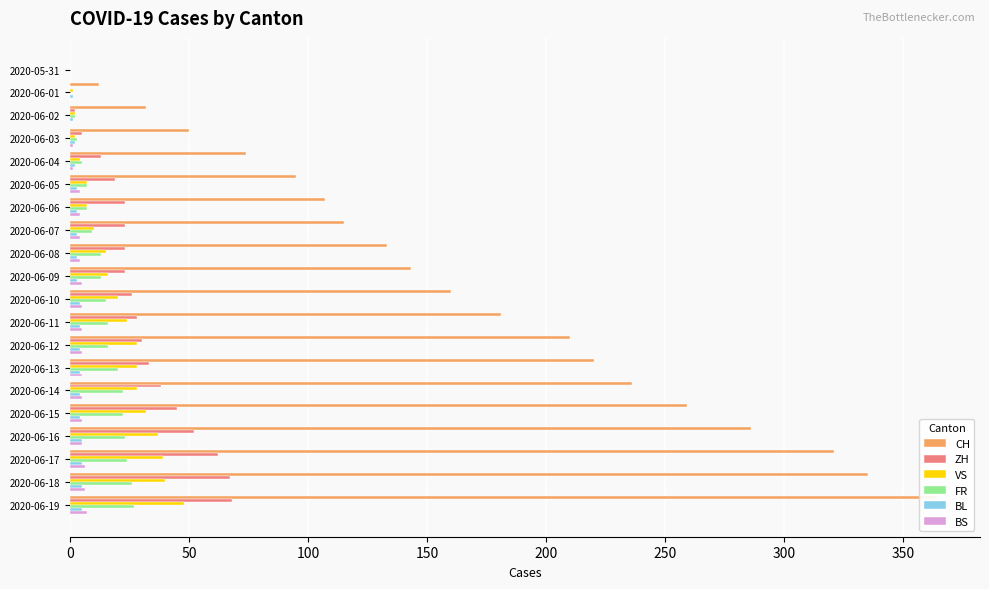

What is the sum of all BS values?

77